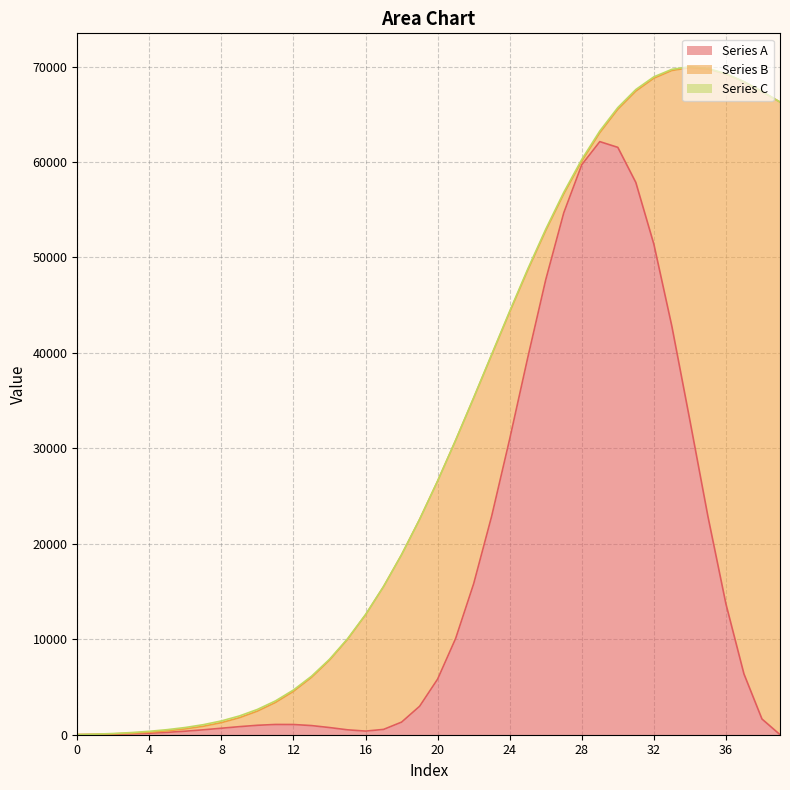

Which category has the highest value in the Series C series?

9